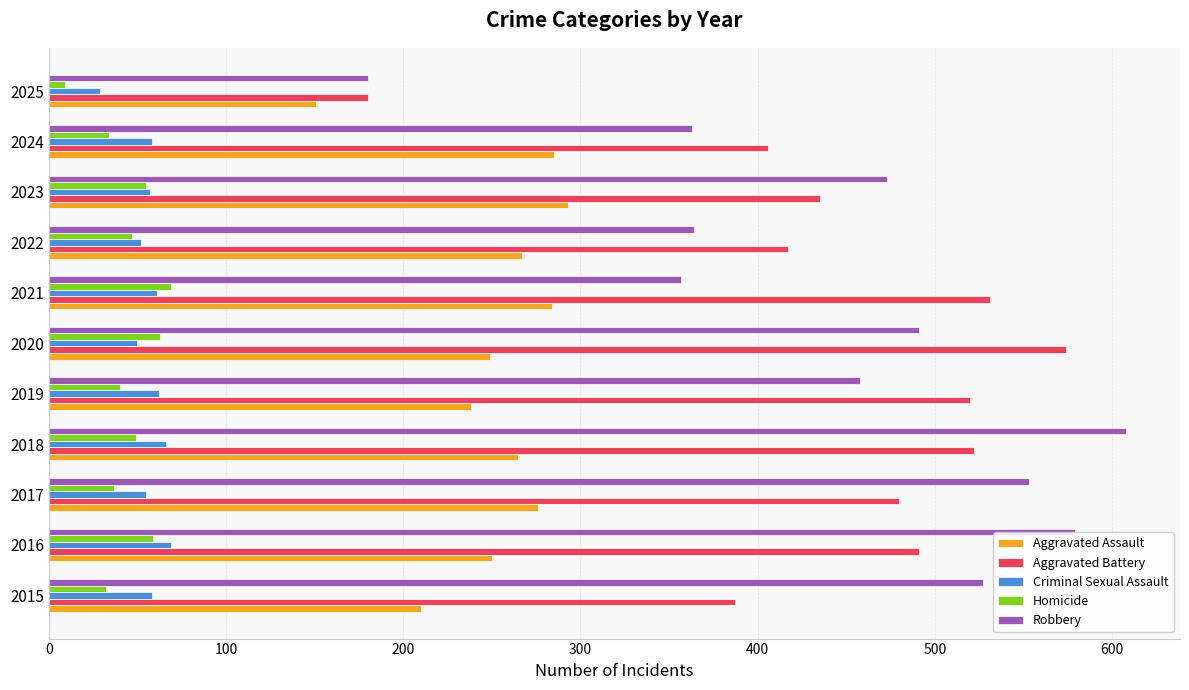

The value of Aggravated Battery at 2023 is 126. True or false?

False